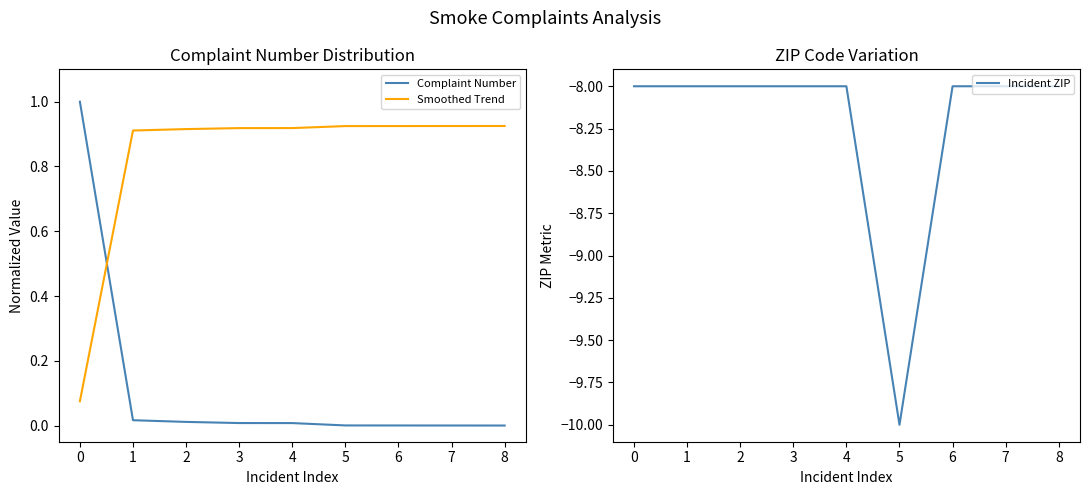

Rank the categories by Smoothed Trend value from lowest to highest.

0, 1, 2, 3, 4, 5, 6, 7, 8